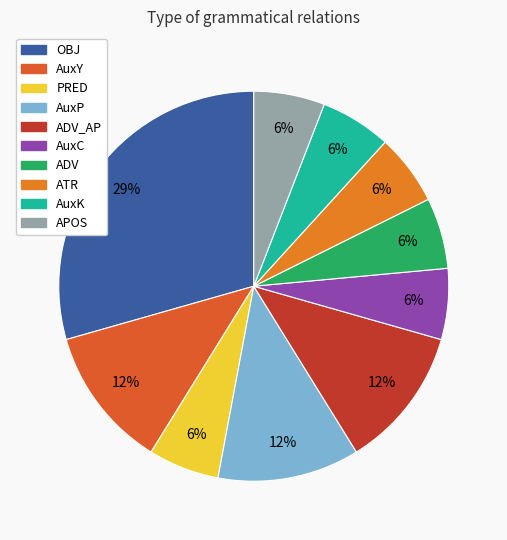

Rank the categories by value from highest to lowest.

OBJ, AuxY, AuxP, ADV_AP, PRED, AuxC, ADV, ATR, AuxK, APOS